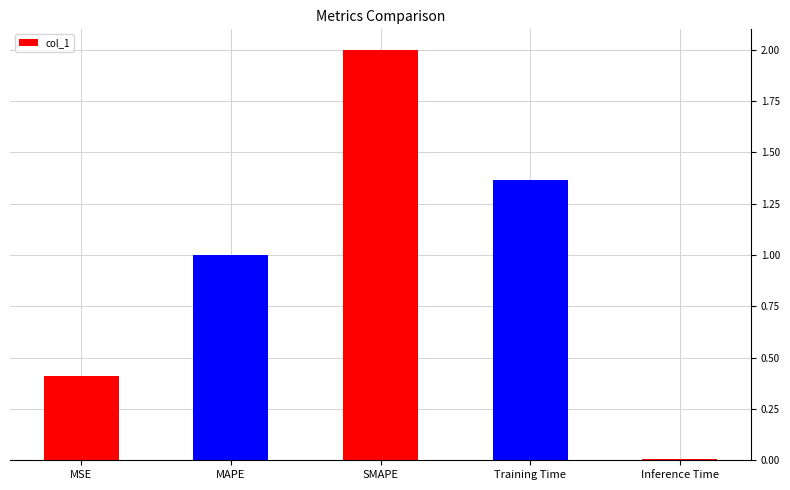

The value at MSE is 0.2. True or false?

False